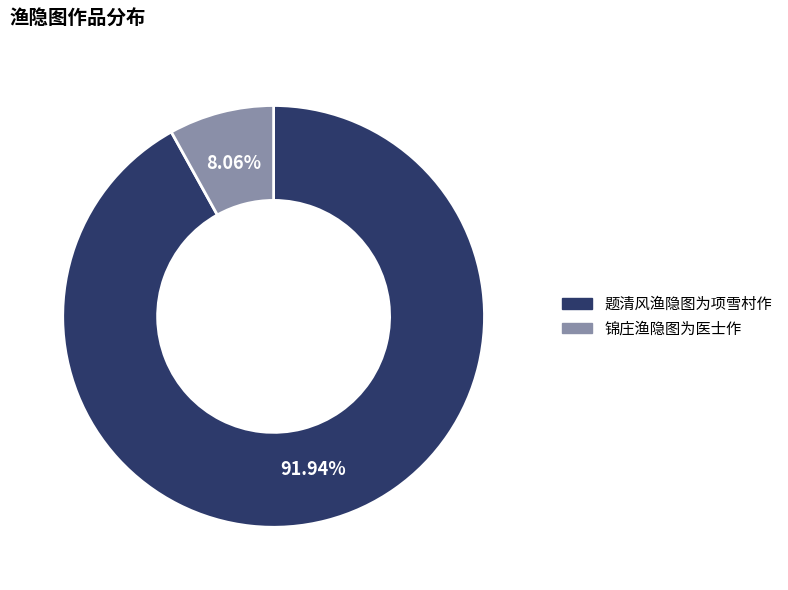

To the nearest percent, what is the average slice percentage?

50%